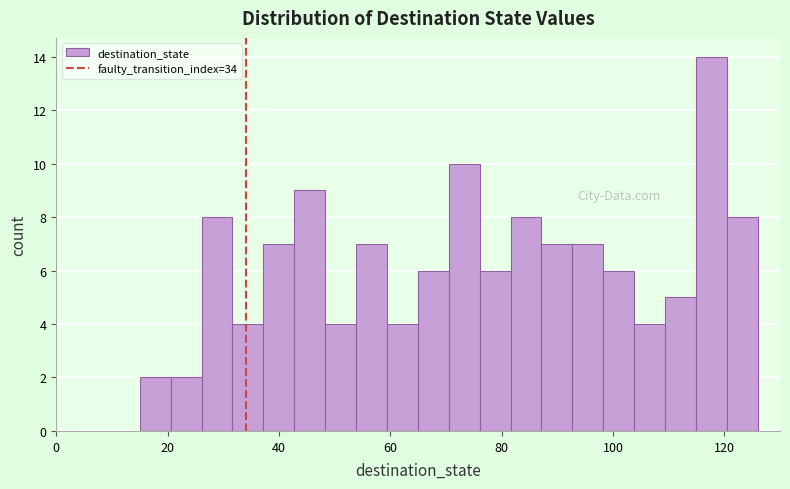

Read against the x-axis, roughly where is the centre of the tallest bar?

118